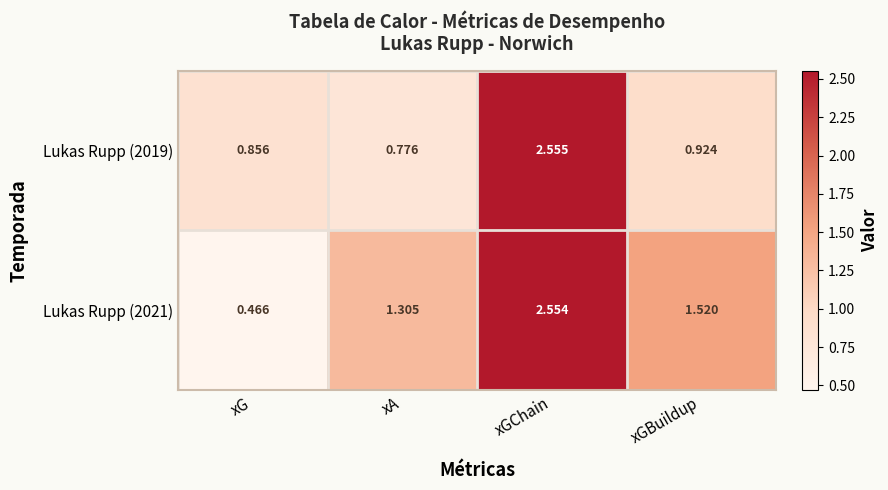

How many categories are shown in the chart?

4